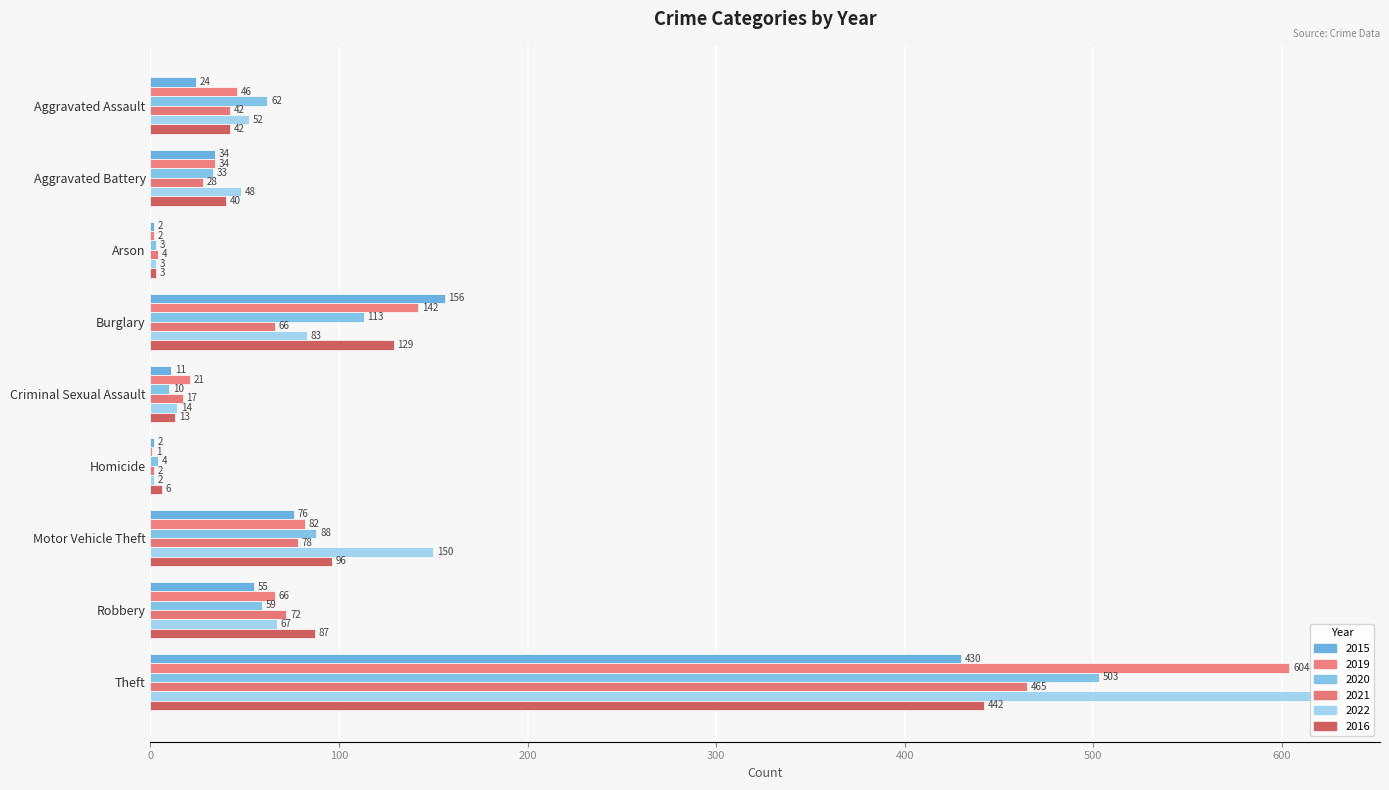

At which label does 2019 first exceed 46?

Burglary